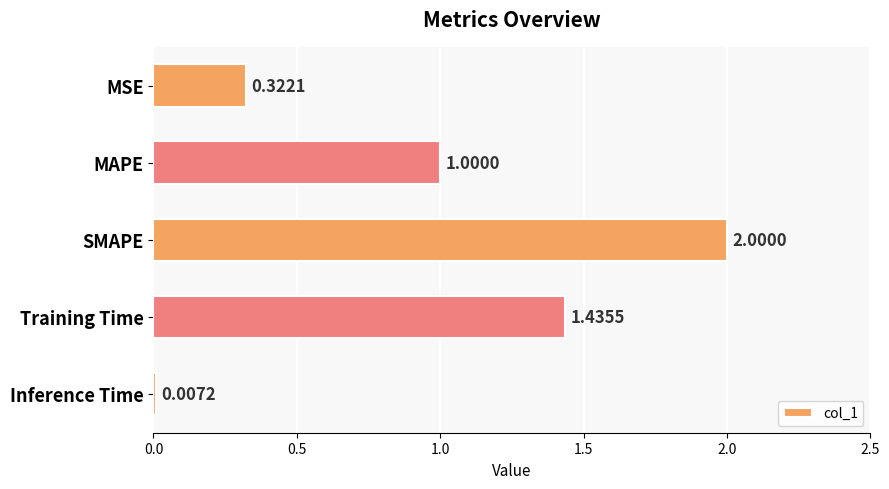

What is the sum of all values?

4.8